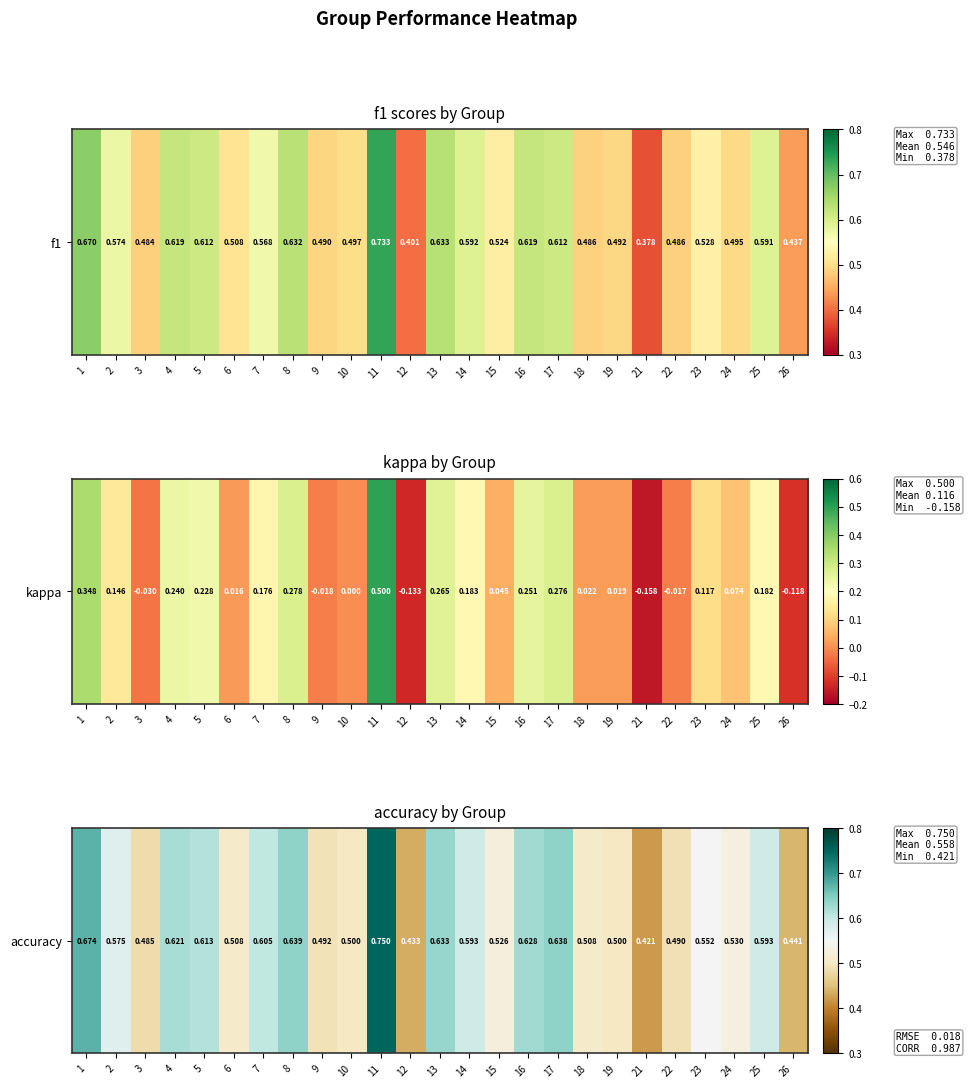

The value at 1 is 0.7. True or false?

True